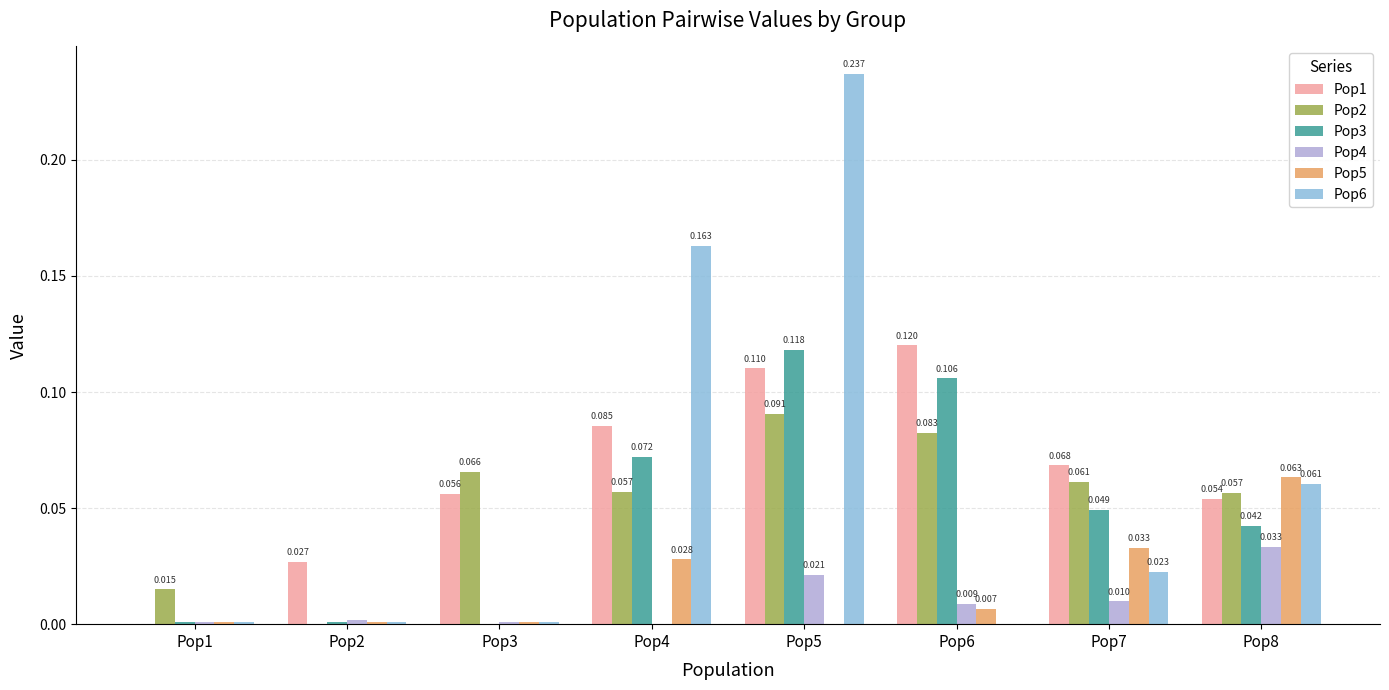

Which has a higher value, Pop1 or Pop5?

Pop5